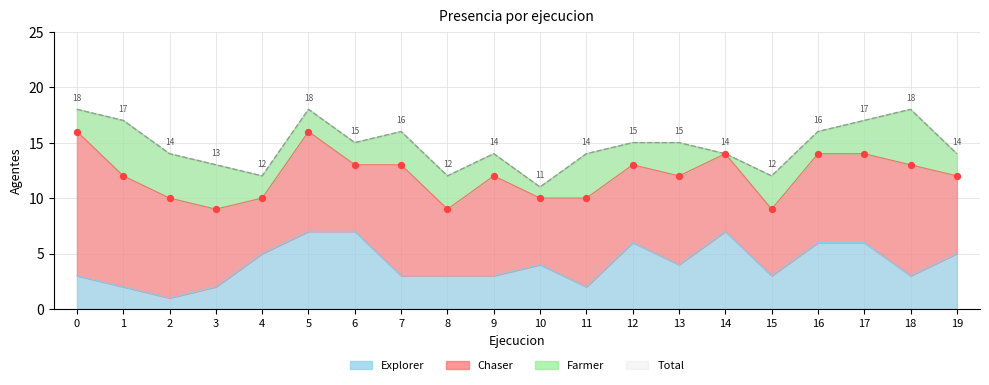

Which series reaches the maximum Y coordinate?

Total